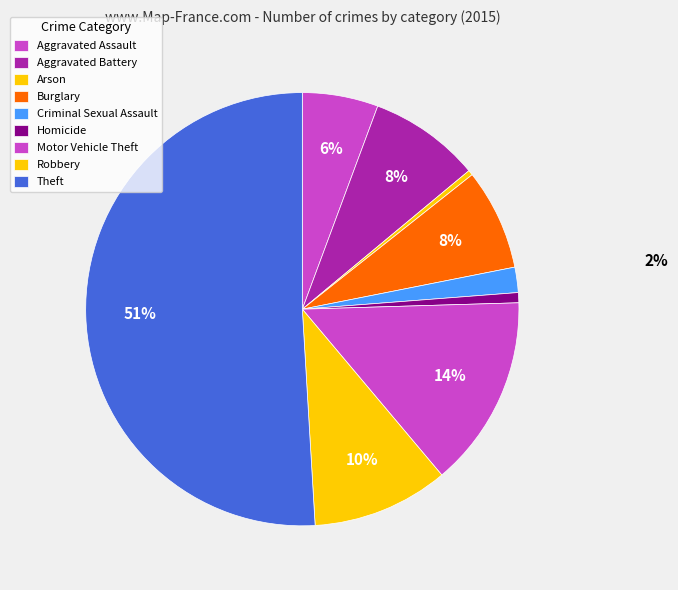

Which category has the biggest portion of the pie?

Theft